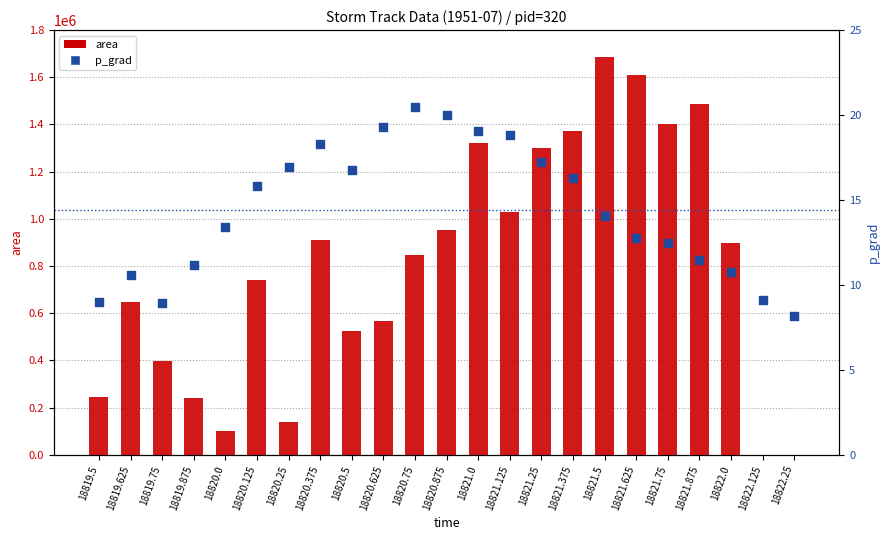

Which series has the widest spread of Y values?

area